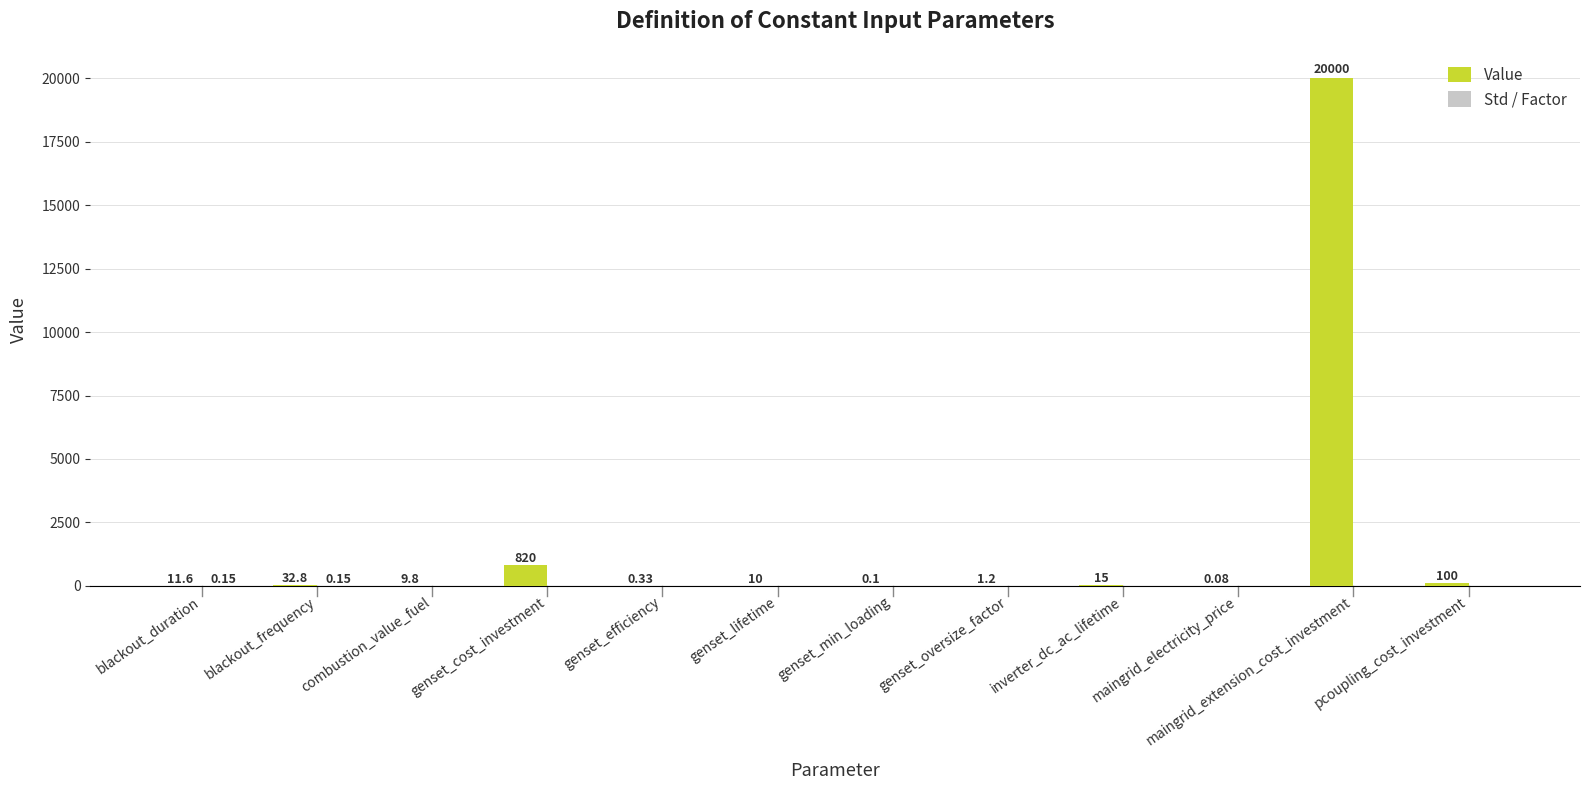

What is the sum of the Value values at genset_oversize_factor and combustion_value_fuel?

11.0